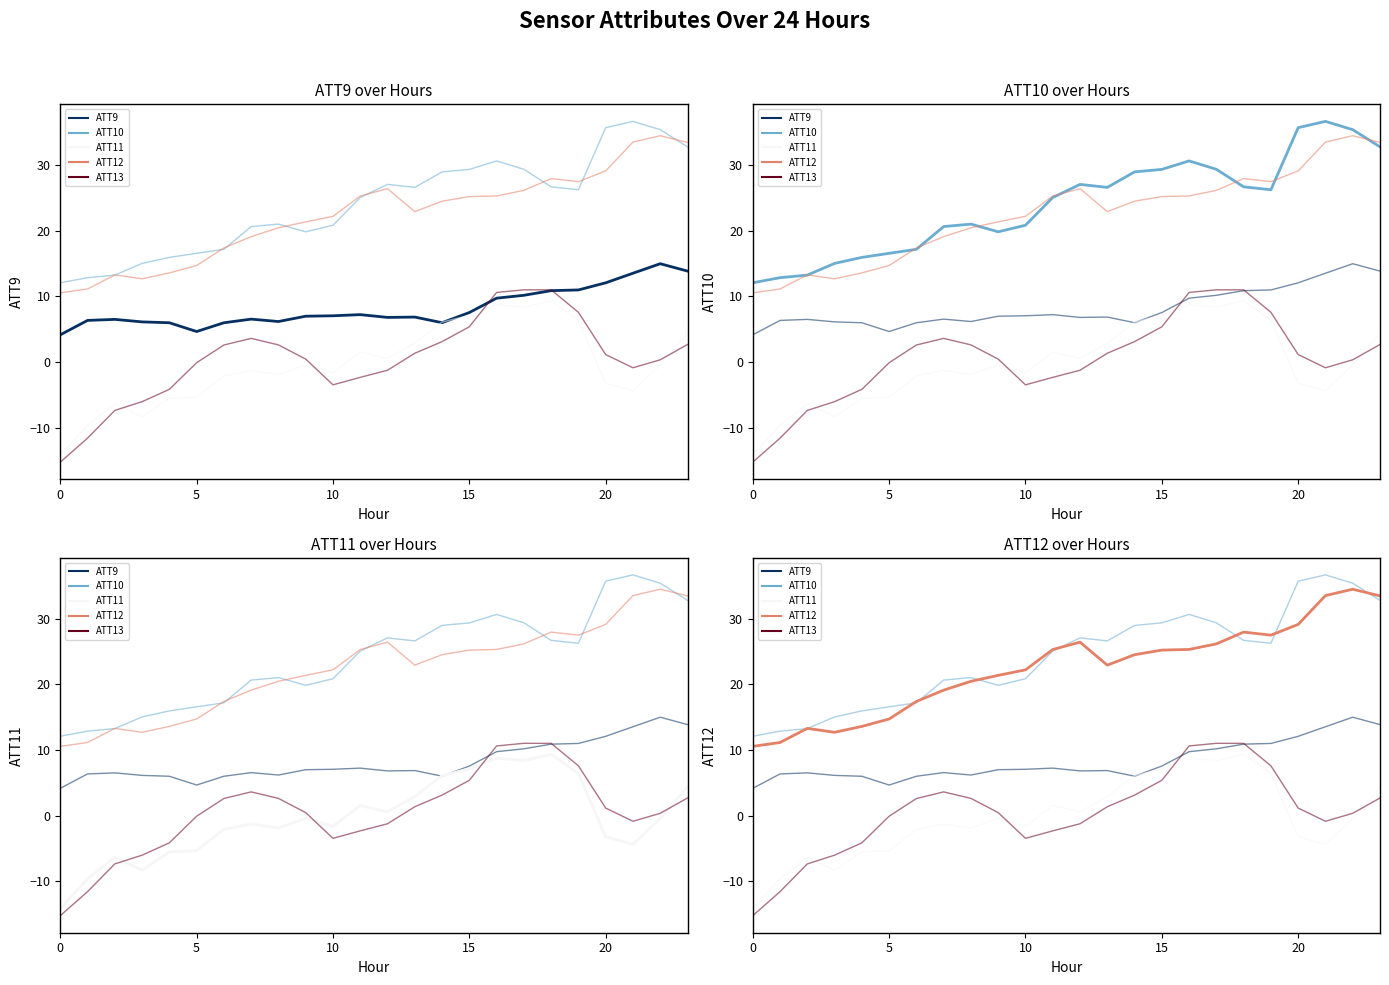

What are all the series names shown in the legend?

ATT9, ATT10, ATT11, ATT12, ATT13